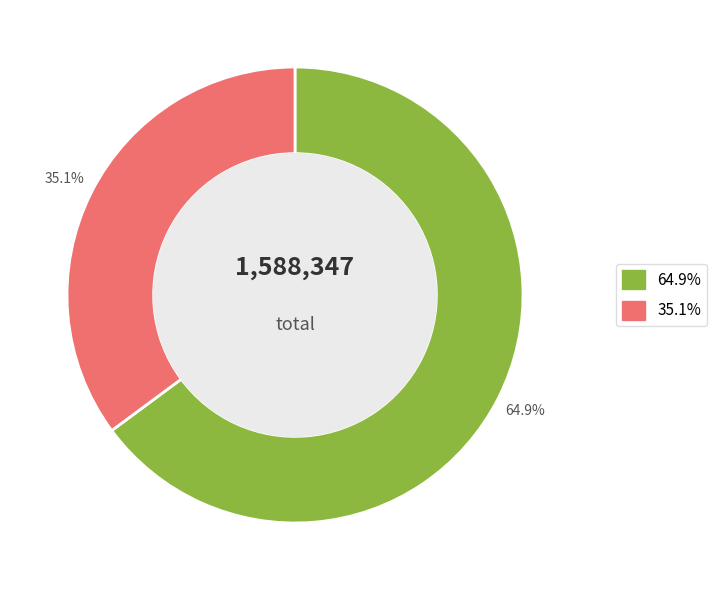

Is there any slice that represents more than half of the pie?

Yes